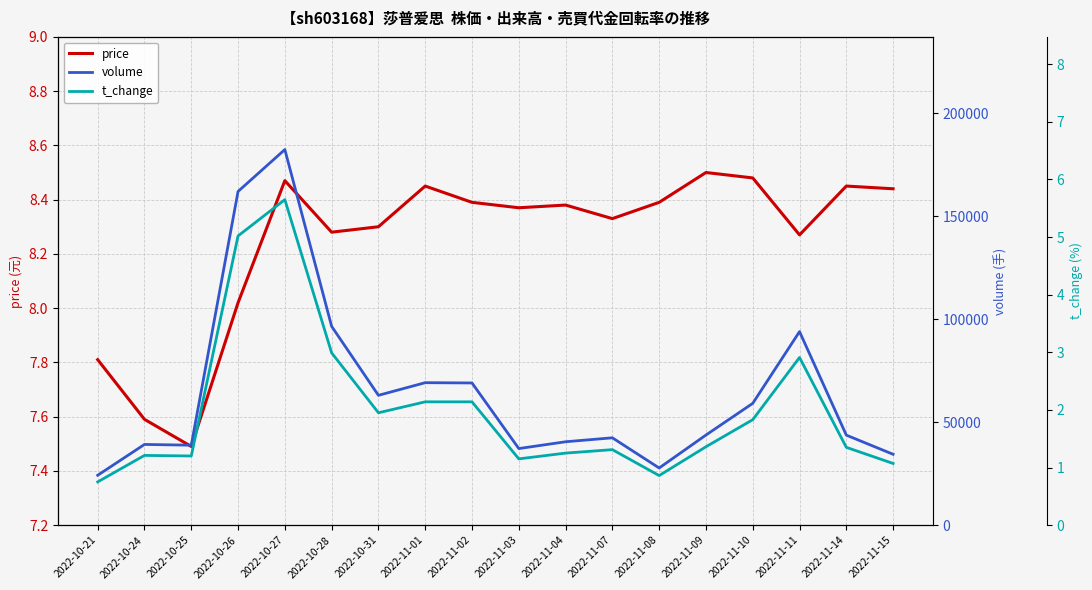

Where is the first local maximum for t_change?

2022-10-24